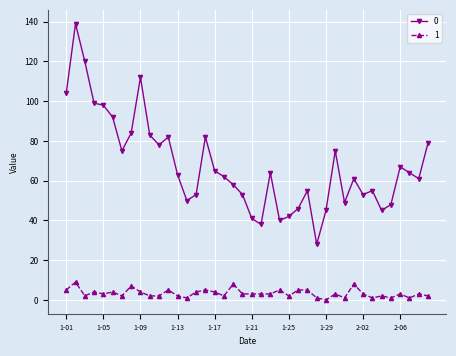

List the series in order of their overall mean, lowest first.

1, 0